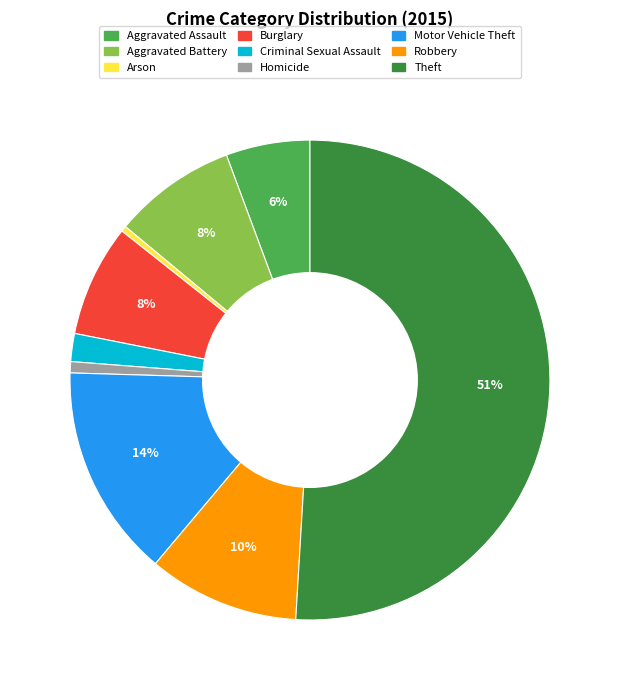

Count the number of slices in the pie.

9